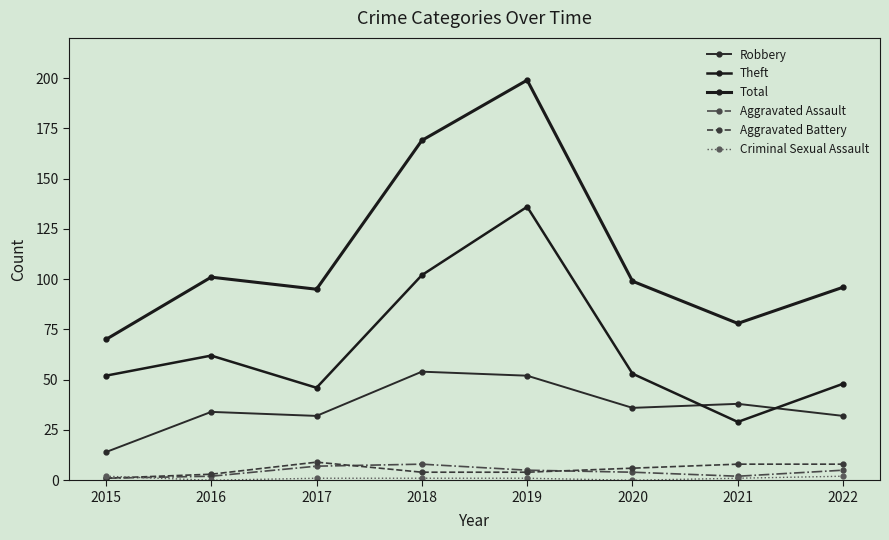

Where does the Total series first go above 99?

2016